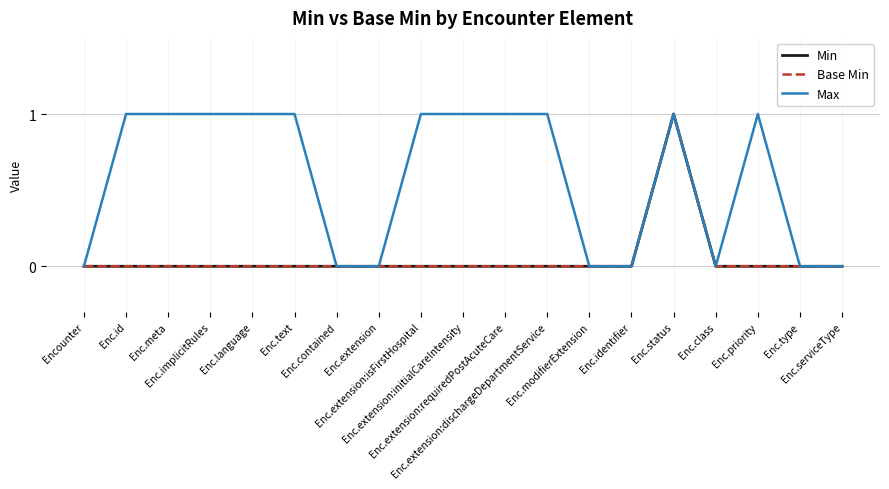

Which series has the widest spread of values?

Min